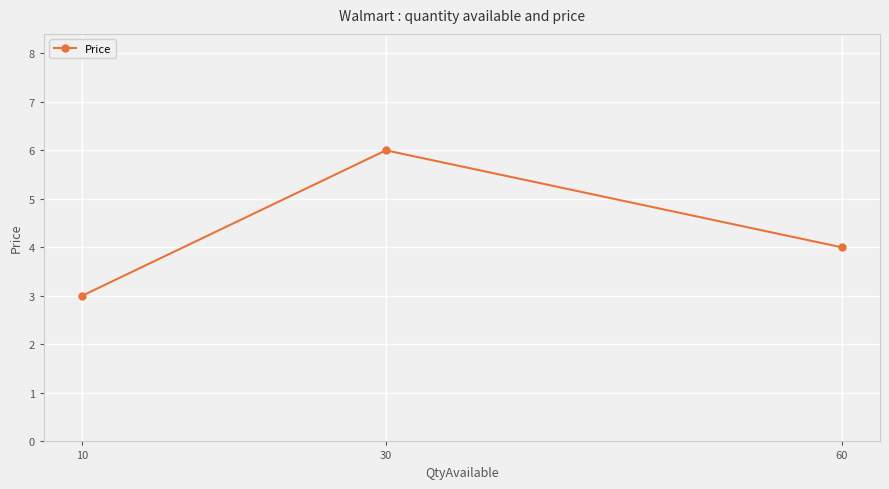

Which category has the highest value across all series?

30